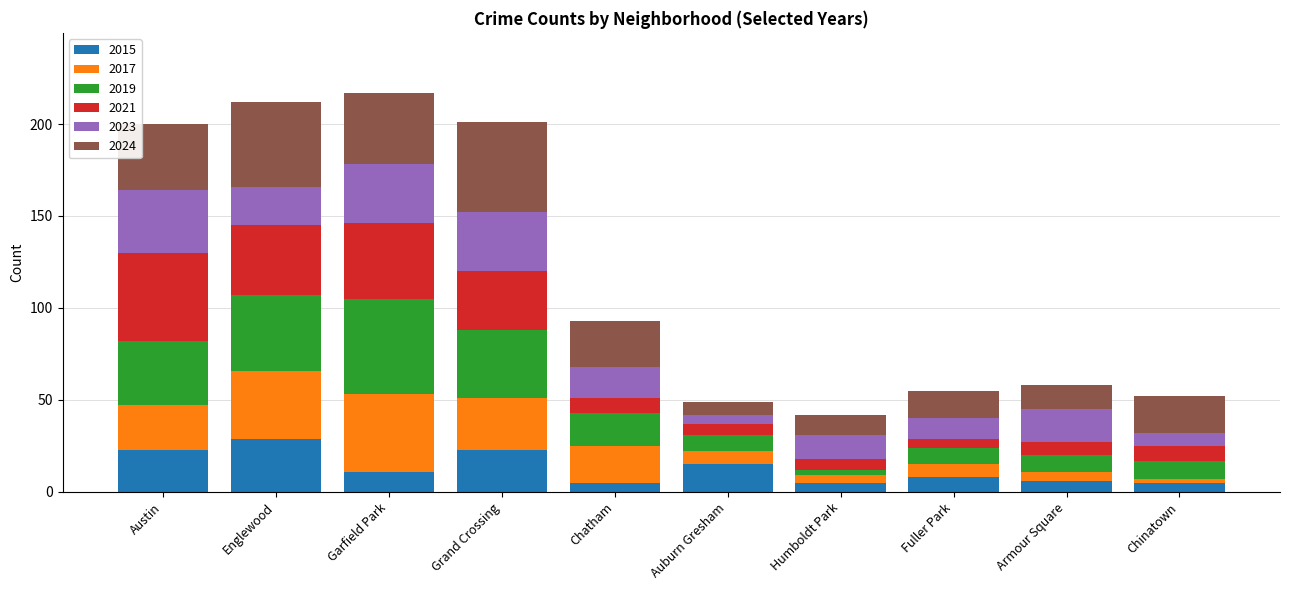

What is the lowest value of the 2015 series?

5